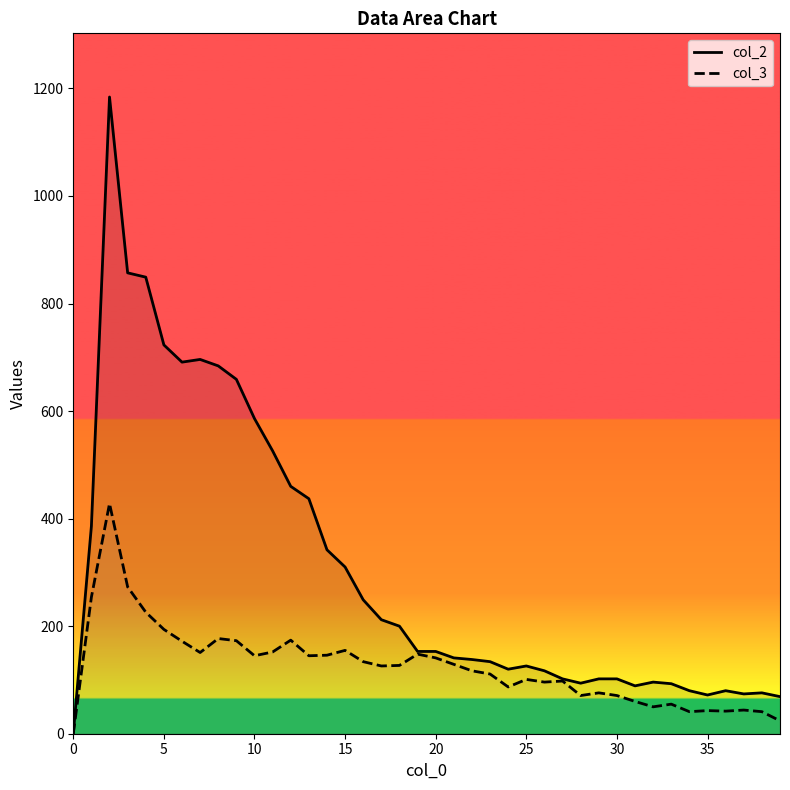

List the series in order of their overall mean, highest first.

col_2, col_3